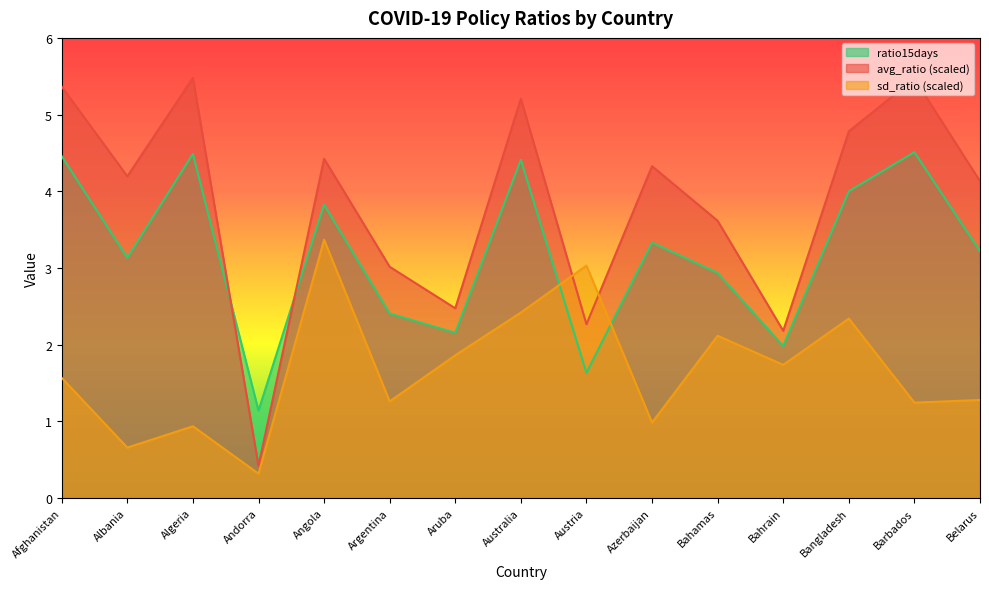

At which category does ratio15days reach its first local peak?

Algeria